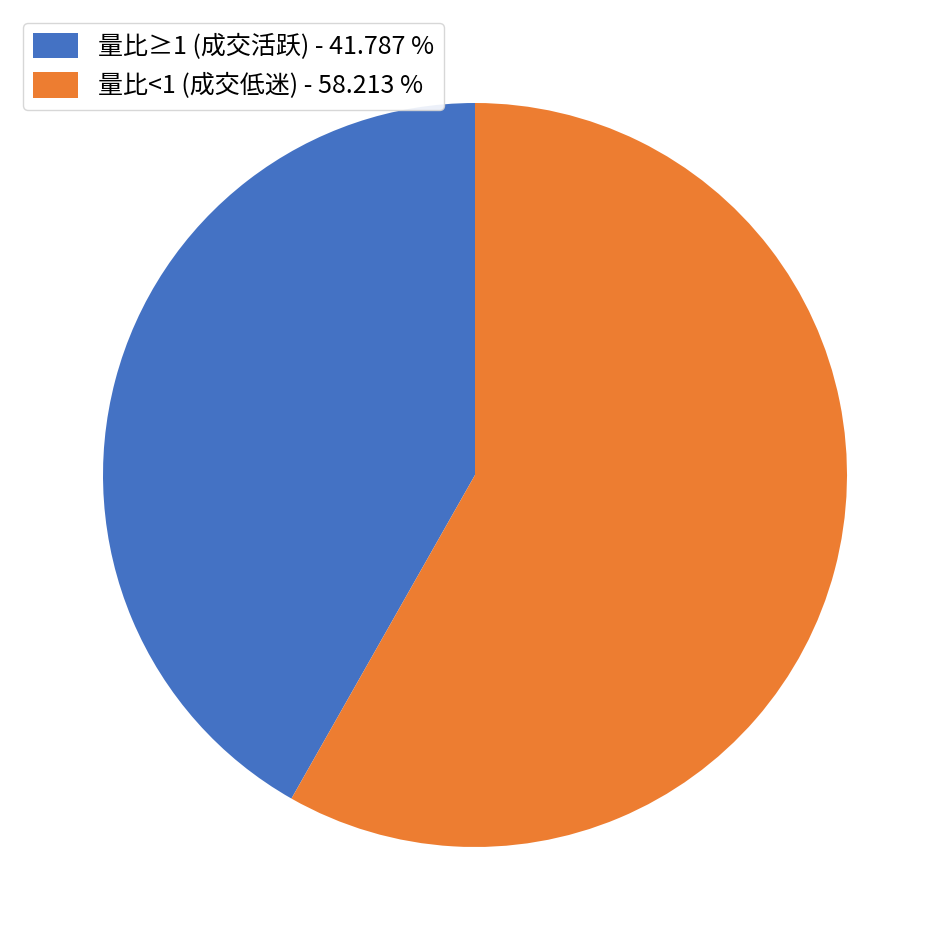

Which slice is the smallest?

量比≥1 (成交活跃) - 41.787 %